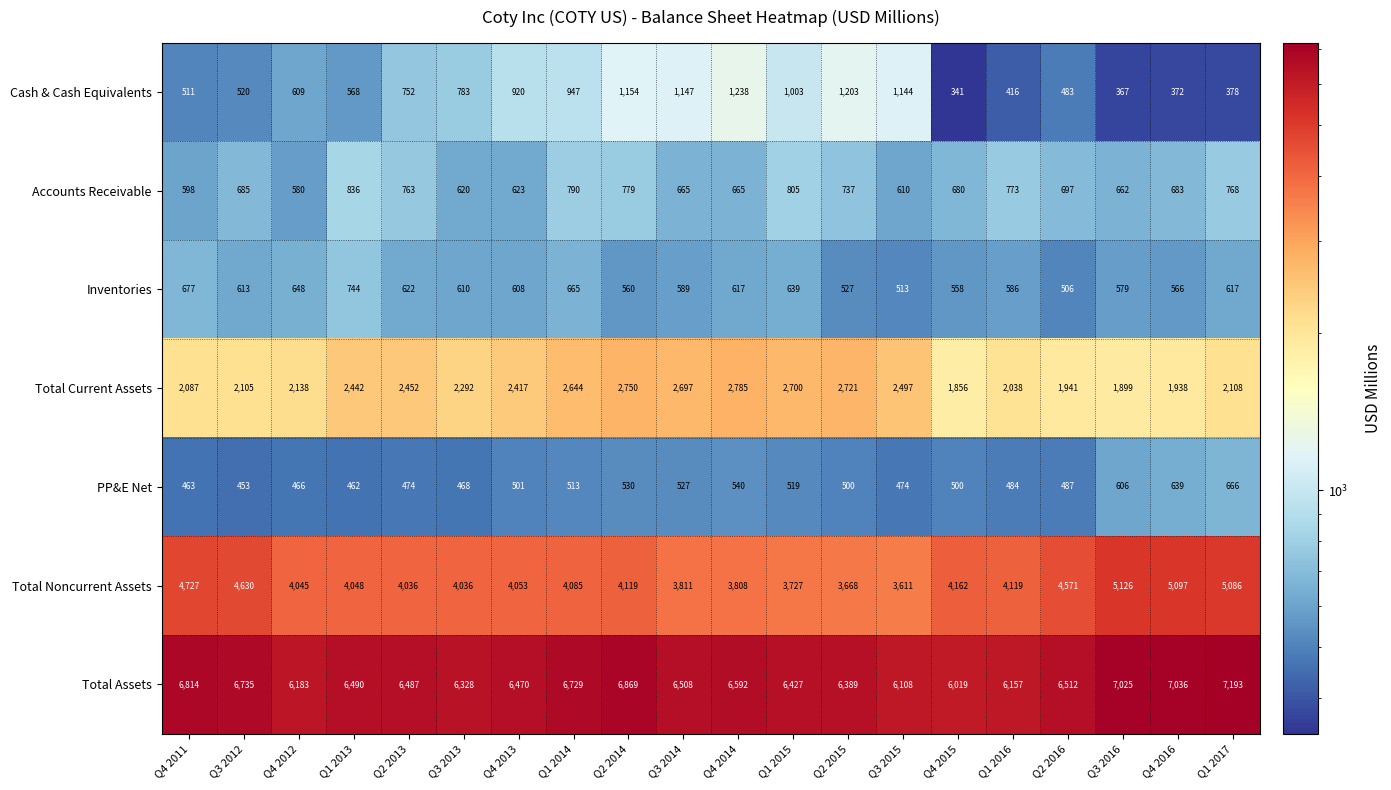

At which label does Total Current Assets reach its peak?

Q4 2014